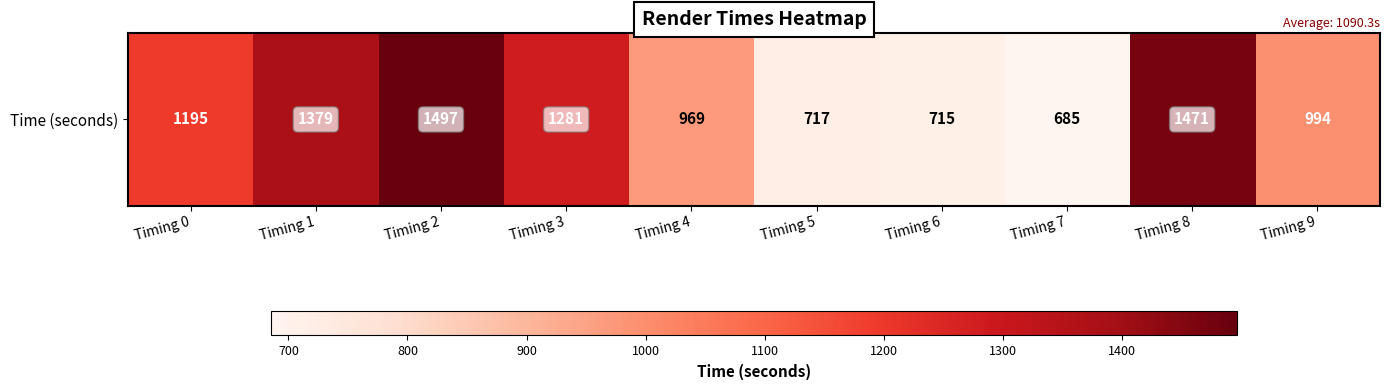

Rank the categories by value from lowest to highest.

Timing 7, Timing 6, Timing 5, Timing 4, Timing 9, Timing 0, Timing 3, Timing 1, Timing 8, Timing 2